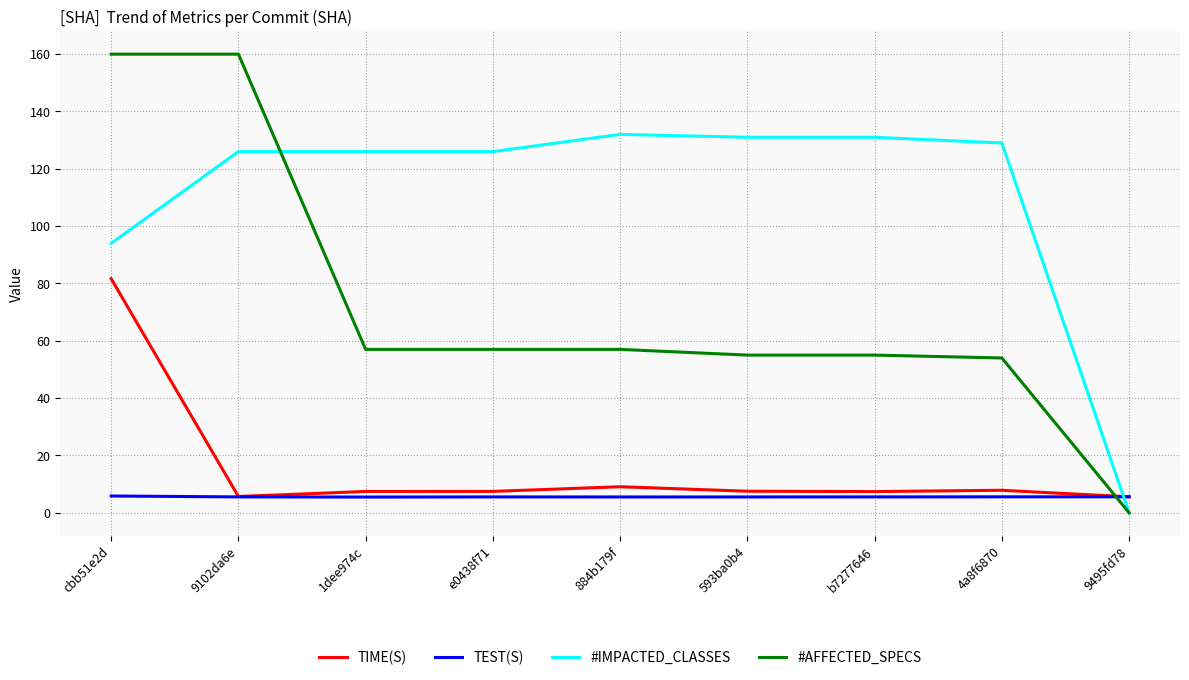

What is the sum of the TIME(S) values at 4a8f6870 and 593ba0b4?

15.4